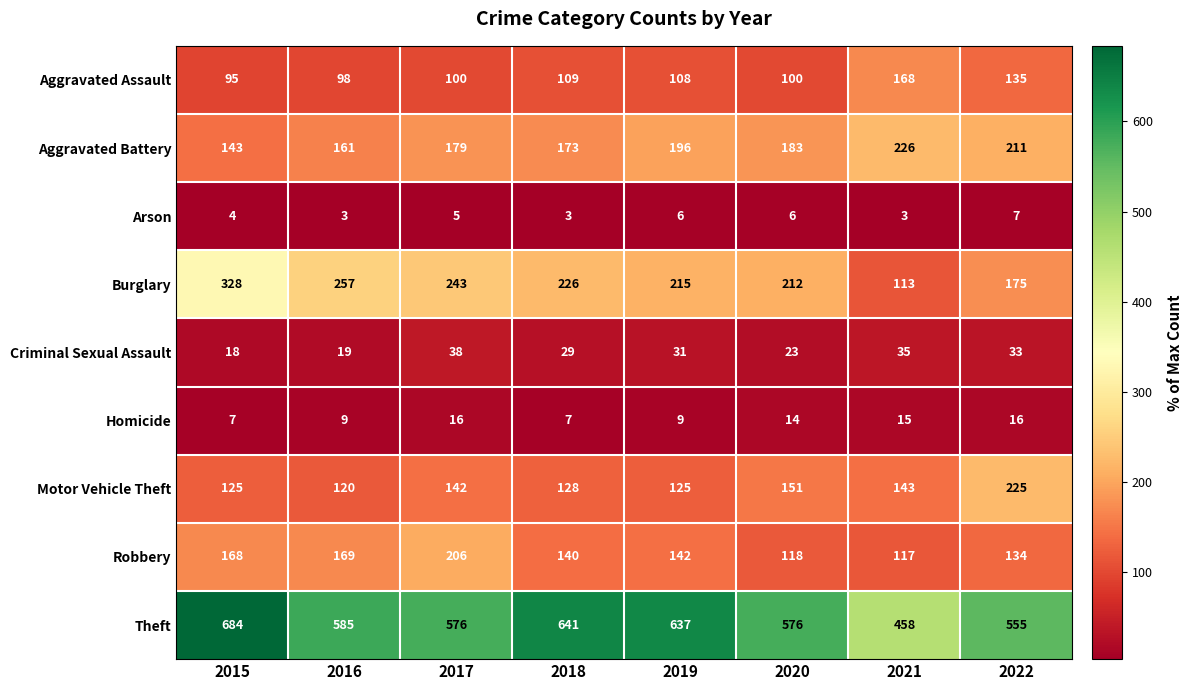

What value does the Aggravated Assault series have at 2015, to the nearest 10?

100